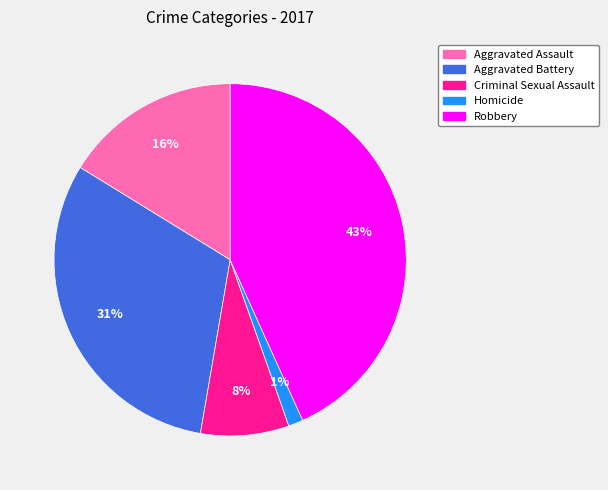

To the nearest percent, what percentage of the pie is Homicide?

1%